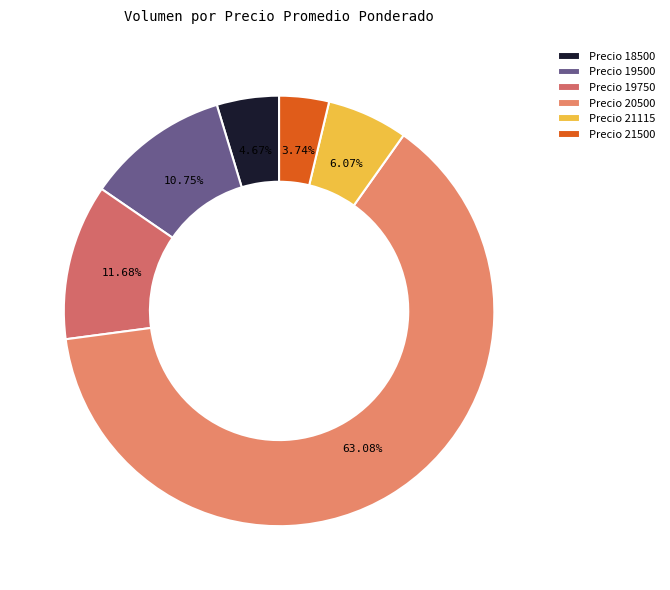

Rank the categories by value from highest to lowest.

Precio 20500, Precio 19750, Precio 19500, Precio 21115, Precio 18500, Precio 21500